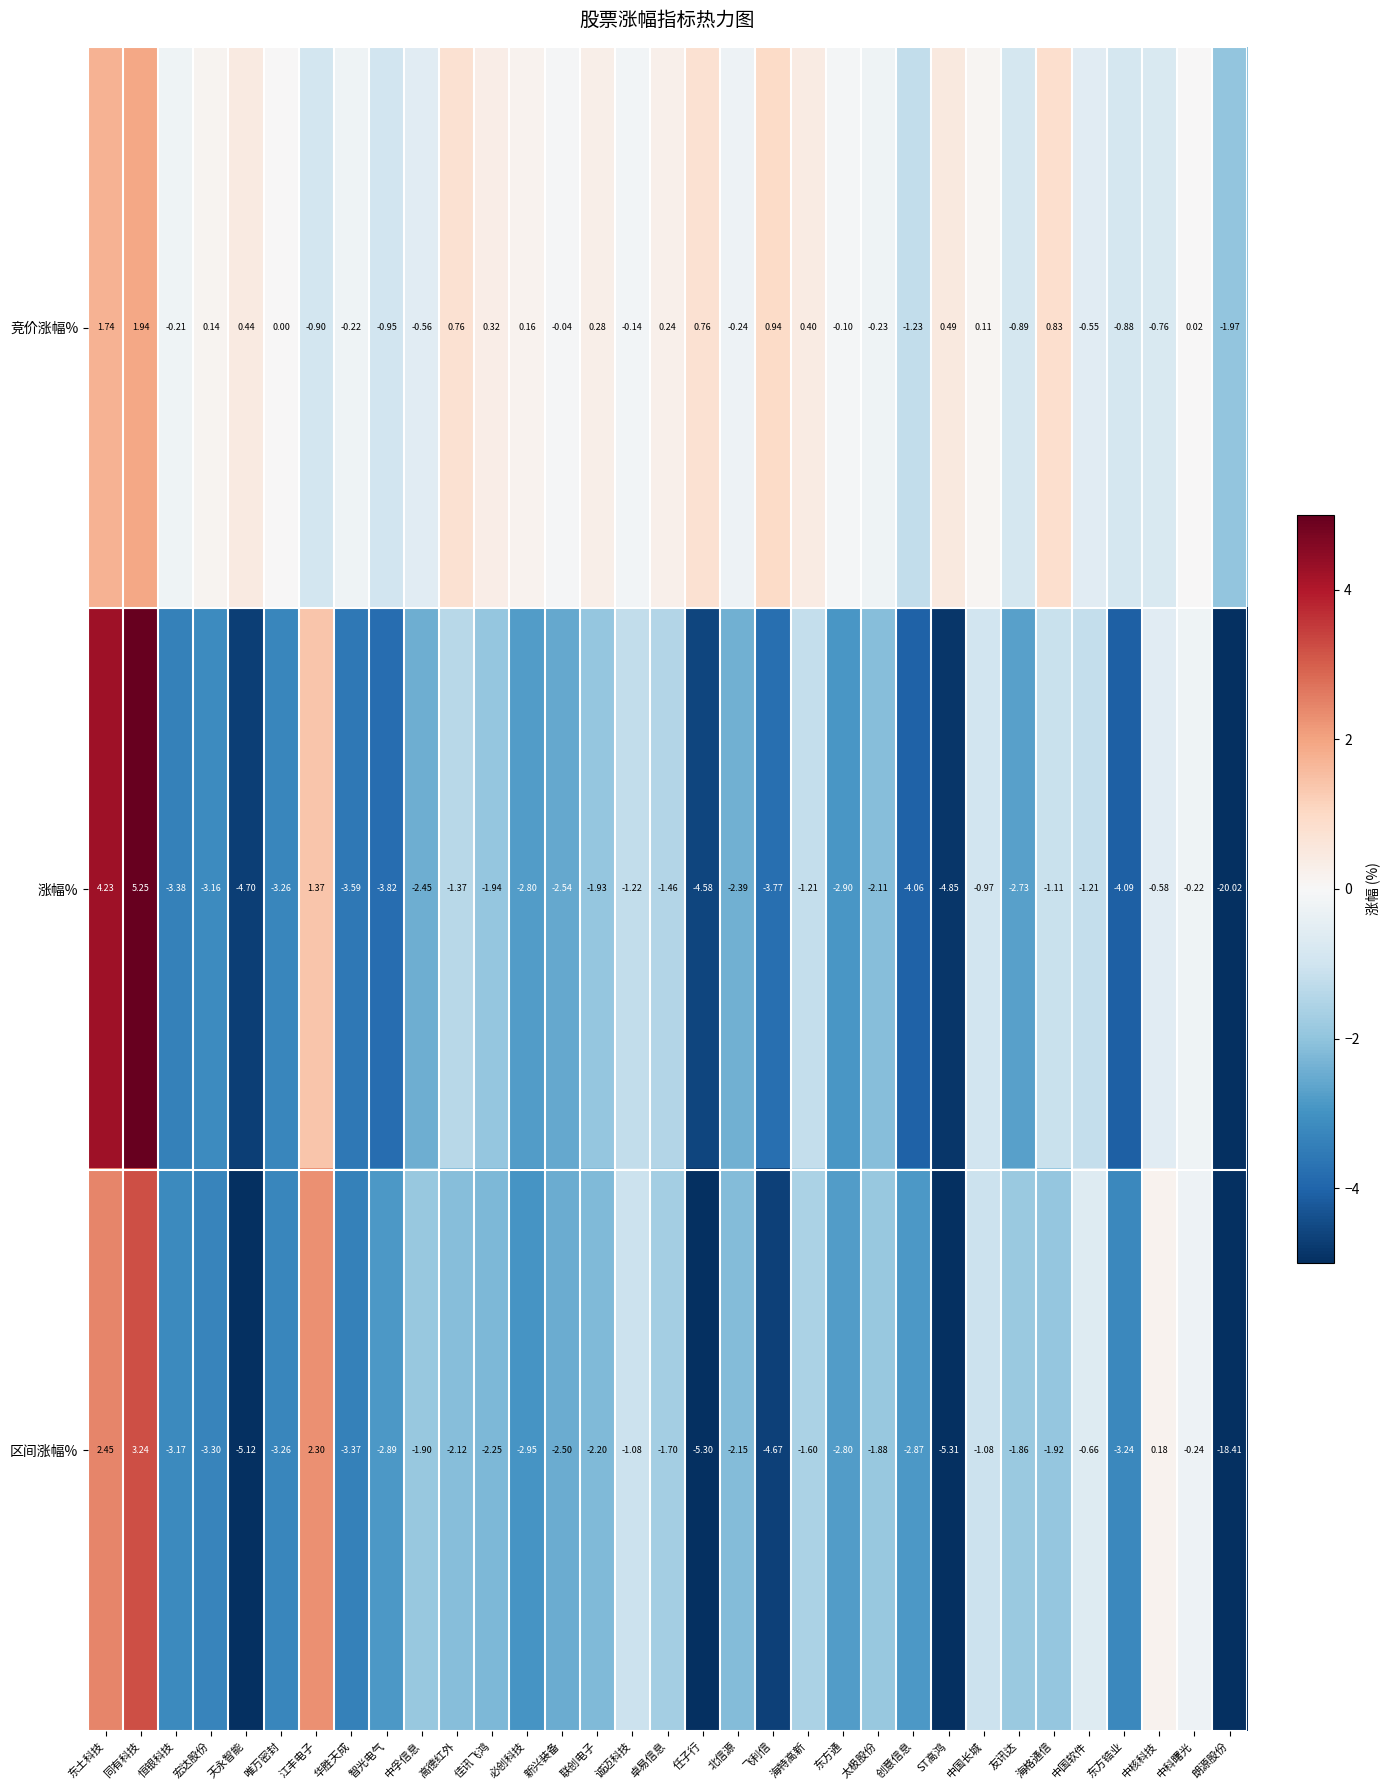

How many distinct data groups are displayed?

3